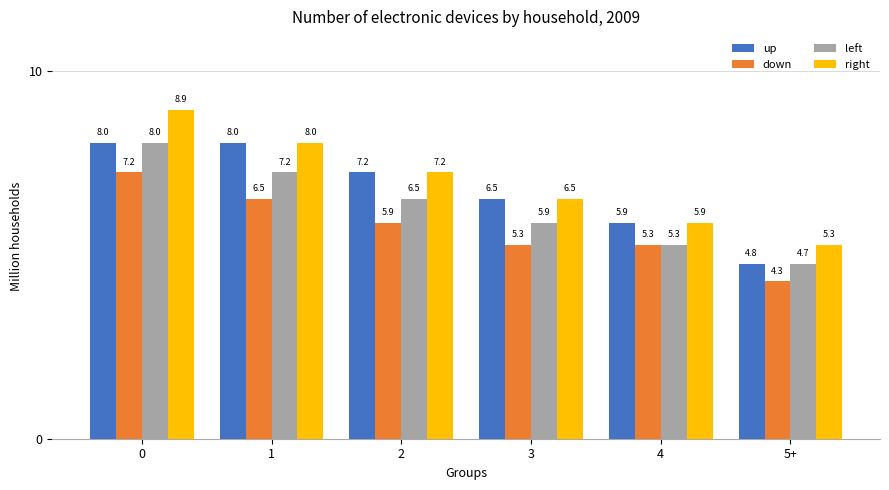

Does the chart contain any negative values?

No